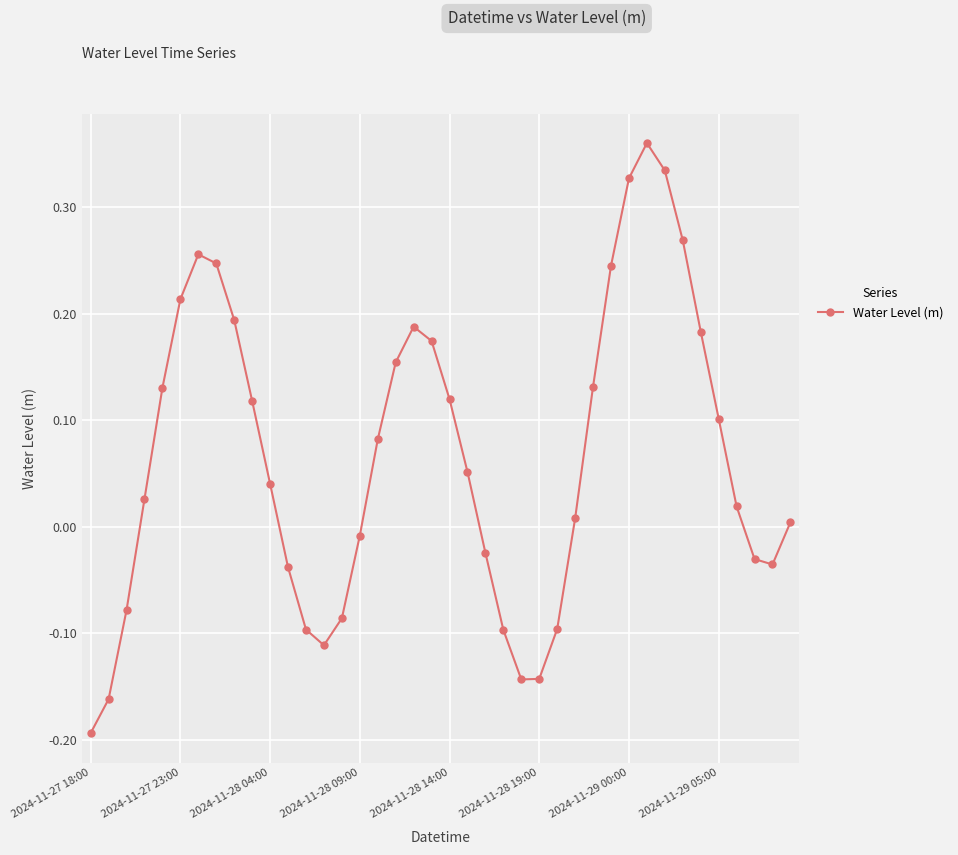

How many interior local valleys (lower than both neighbors) does the data have?

3